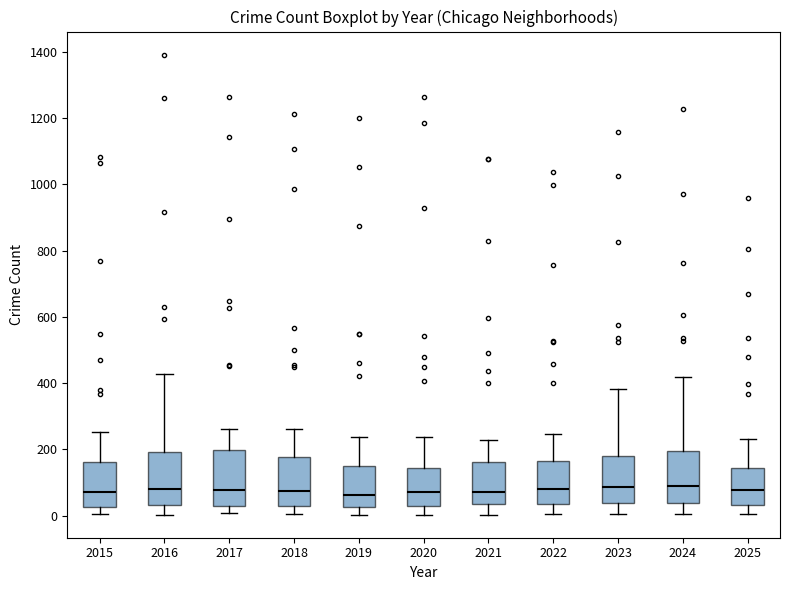

Where is the upper edge of the box at x = 2021 on the y-axis? The values are not printed on the chart, so give them approximately, as read against the axis.

160